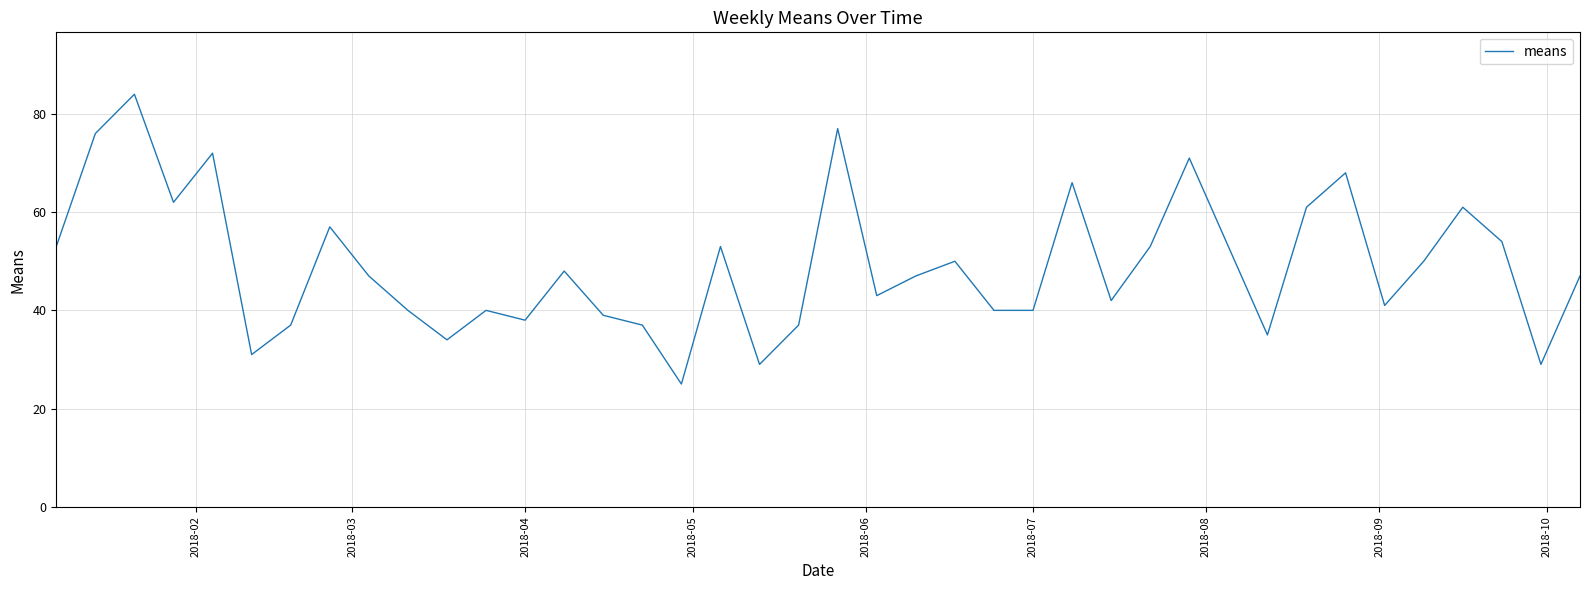

What is the smallest value displayed?

25